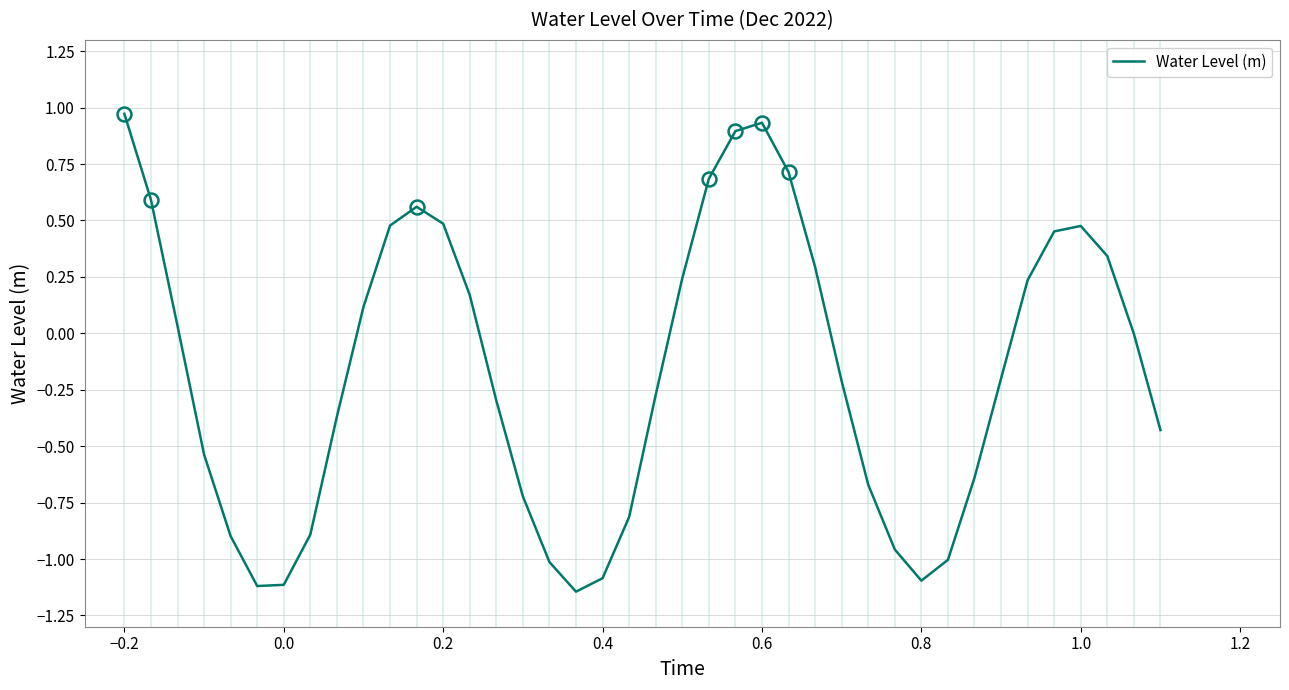

What is the difference between the maximum and minimum values?

2.1